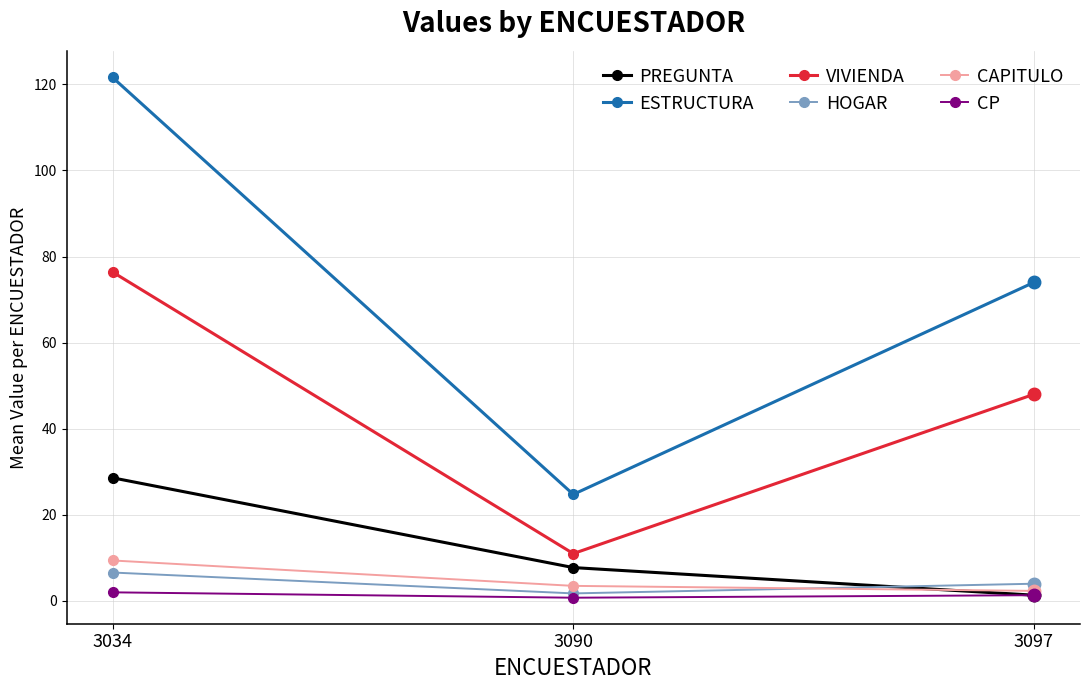

Reading left to right, list all the values displayed in this chart.

PREGUNTA: 28.6	7.8	1.3
ESTRUCTURA: 121.6	24.8	74.0
VIVIENDA: 76.4	11.0	48.0
HOGAR: 6.6	1.8	4.0
CAPITULO: 9.4	3.5	2.3
CP: 2.0	0.8	1.3